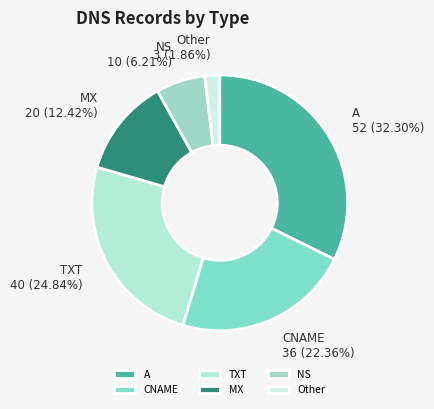

How many segments does this pie chart have?

6